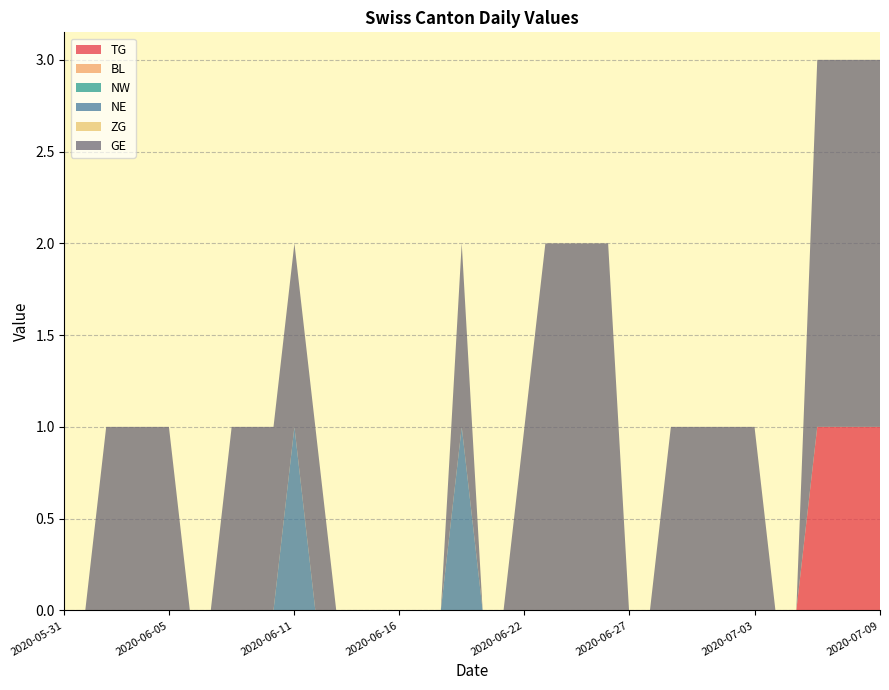

Reading left to right, what are all the values shown in this chart?

TG: 2020-05-31=0	2020-06-01=0	2020-06-02=0	2020-06-03=0	2020-06-04=0	2020-06-05=0	2020-06-06=0	2020-06-07=0	2020-06-08=0	2020-06-09=0	2020-06-10=0	2020-06-11=0	2020-06-12=0	2020-06-13=0	2020-06-14=0	2020-06-15=0	2020-06-16=0	2020-06-17=0	2020-06-18=0	2020-06-19=0	2020-06-20=0	2020-06-21=0	2020-06-22=0	2020-06-23=0	2020-06-24=0	2020-06-25=0	2020-06-26=0	2020-06-27=0	2020-06-28=0	2020-06-29=0	2020-06-30=0	2020-07-01=0	2020-07-02=0	2020-07-03=0	2020-07-04=0	2020-07-05=0	2020-07-06=1	2020-07-07=1	2020-07-08=1	2020-07-09=1
BL: 2020-05-31=0	2020-06-01=0	2020-06-02=0	2020-06-03=0	2020-06-04=0	2020-06-05=0	2020-06-06=0	2020-06-07=0	2020-06-08=0	2020-06-09=0	2020-06-10=0	2020-06-11=0	2020-06-12=0	2020-06-13=0	2020-06-14=0	2020-06-15=0	2020-06-16=0	2020-06-17=0	2020-06-18=0	2020-06-19=0	2020-06-20=0	2020-06-21=0	2020-06-22=0	2020-06-23=0	2020-06-24=0	2020-06-25=0	2020-06-26=0	2020-06-27=0	2020-06-28=0	2020-06-29=0	2020-06-30=0	2020-07-01=0	2020-07-02=0	2020-07-03=0	2020-07-04=0	2020-07-05=0	2020-07-06=0	2020-07-07=0	2020-07-08=0	2020-07-09=0
NW: 2020-05-31=0	2020-06-01=0	2020-06-02=0	2020-06-03=0	2020-06-04=0	2020-06-05=0	2020-06-06=0	2020-06-07=0	2020-06-08=0	2020-06-09=0	2020-06-10=0	2020-06-11=0	2020-06-12=0	2020-06-13=0	2020-06-14=0	2020-06-15=0	2020-06-16=0	2020-06-17=0	2020-06-18=0	2020-06-19=0	2020-06-20=0	2020-06-21=0	2020-06-22=0	2020-06-23=0	2020-06-24=0	2020-06-25=0	2020-06-26=0	2020-06-27=0	2020-06-28=0	2020-06-29=0	2020-06-30=0	2020-07-01=0	2020-07-02=0	2020-07-03=0	2020-07-04=0	2020-07-05=0	2020-07-06=0	2020-07-07=0	2020-07-08=0	2020-07-09=0
NE: 2020-05-31=0	2020-06-01=0	2020-06-02=0	2020-06-03=0	2020-06-04=0	2020-06-05=0	2020-06-06=0	2020-06-07=0	2020-06-08=0	2020-06-09=0	2020-06-10=0	2020-06-11=1	2020-06-12=0	2020-06-13=0	2020-06-14=0	2020-06-15=0	2020-06-16=0	2020-06-17=0	2020-06-18=0	2020-06-19=1	2020-06-20=0	2020-06-21=0	2020-06-22=0	2020-06-23=0	2020-06-24=0	2020-06-25=0	2020-06-26=0	2020-06-27=0	2020-06-28=0	2020-06-29=0	2020-06-30=0	2020-07-01=0	2020-07-02=0	2020-07-03=0	2020-07-04=0	2020-07-05=0	2020-07-06=0	2020-07-07=0	2020-07-08=0	2020-07-09=0
ZG: 2020-05-31=0	2020-06-01=0	2020-06-02=0	2020-06-03=0	2020-06-04=0	2020-06-05=0	2020-06-06=0	2020-06-07=0	2020-06-08=0	2020-06-09=0	2020-06-10=0	2020-06-11=0	2020-06-12=0	2020-06-13=0	2020-06-14=0	2020-06-15=0	2020-06-16=0	2020-06-17=0	2020-06-18=0	2020-06-19=0	2020-06-20=0	2020-06-21=0	2020-06-22=0	2020-06-23=0	2020-06-24=0	2020-06-25=0	2020-06-26=0	2020-06-27=0	2020-06-28=0	2020-06-29=0	2020-06-30=0	2020-07-01=0	2020-07-02=0	2020-07-03=0	2020-07-04=0	2020-07-05=0	2020-07-06=0	2020-07-07=0	2020-07-08=0	2020-07-09=0
GE: 2020-05-31=0	2020-06-01=0	2020-06-02=1	2020-06-03=1	2020-06-04=1	2020-06-05=1	2020-06-06=0	2020-06-07=0	2020-06-08=1	2020-06-09=1	2020-06-10=1	2020-06-11=1	2020-06-12=1	2020-06-13=0	2020-06-14=0	2020-06-15=0	2020-06-16=0	2020-06-17=0	2020-06-18=0	2020-06-19=1	2020-06-20=0	2020-06-21=0	2020-06-22=1	2020-06-23=2	2020-06-24=2	2020-06-25=2	2020-06-26=2	2020-06-27=0	2020-06-28=0	2020-06-29=1	2020-06-30=1	2020-07-01=1	2020-07-02=1	2020-07-03=1	2020-07-04=0	2020-07-05=0	2020-07-06=2	2020-07-07=2	2020-07-08=2	2020-07-09=2